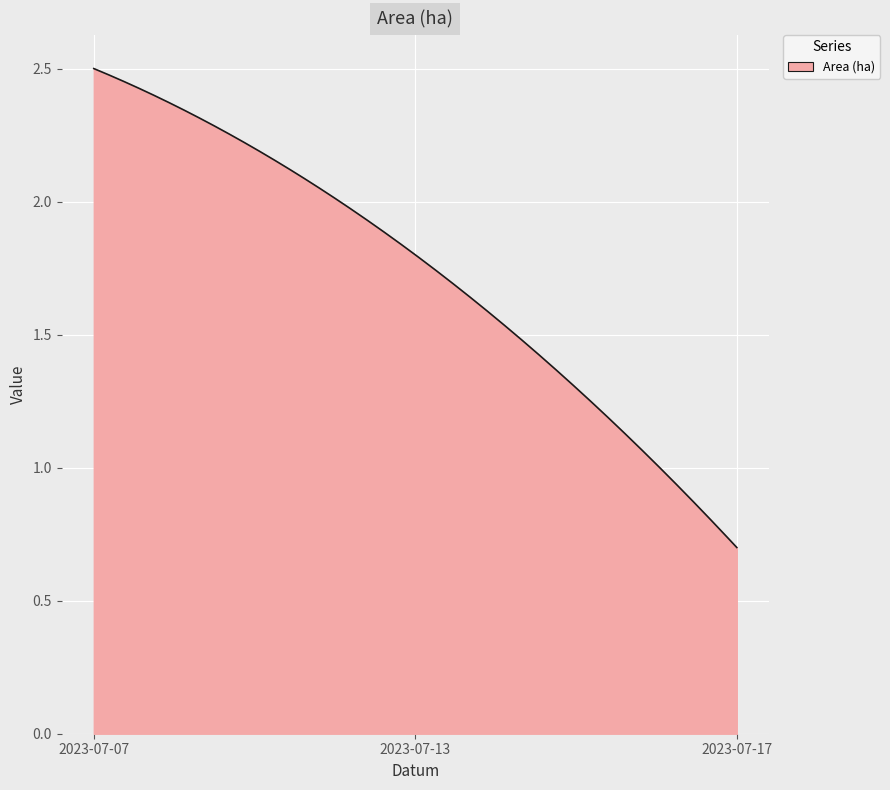

Does the chart display data point markers on the line(s)?

No